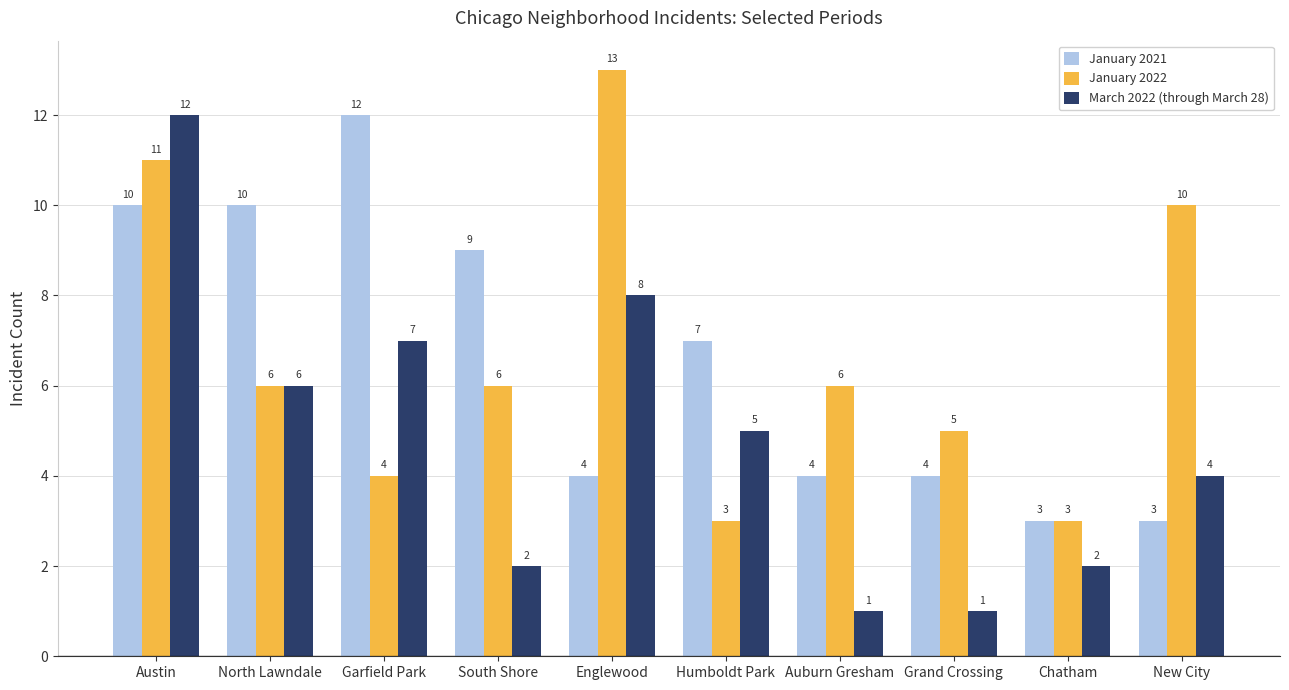

What is the label of the 9th bar from the right?

North Lawndale